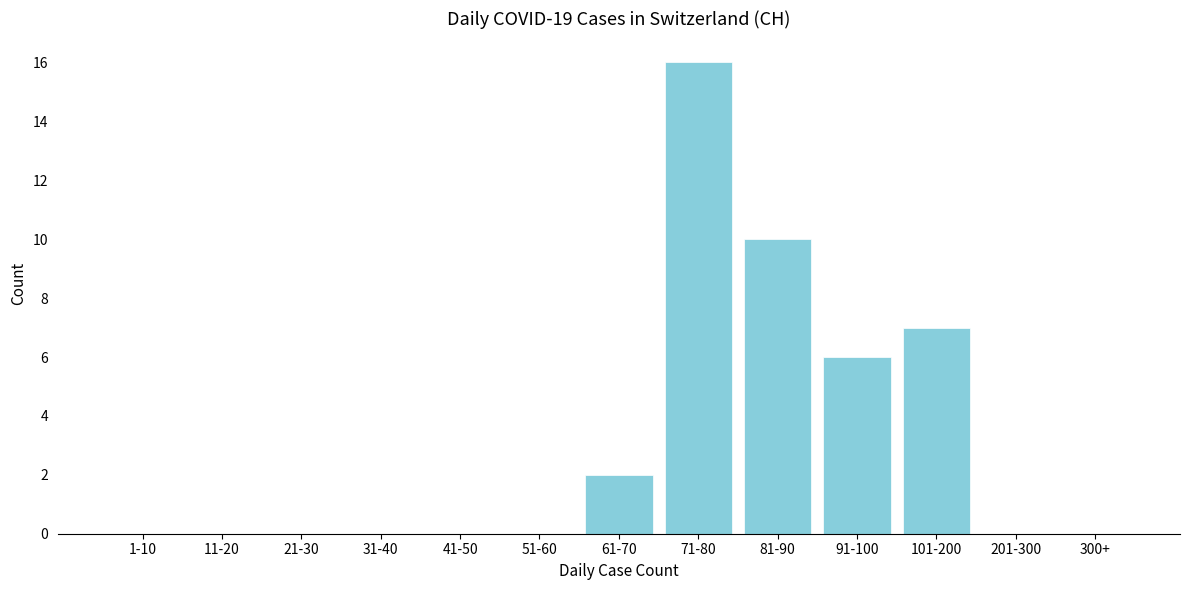

Reading right to left, extract all data points from this chart.

300+=0	201-300=0	101-200=7	91-100=6	81-90=10	71-80=16	61-70=2	51-60=0	41-50=0	31-40=0	21-30=0	11-20=0	1-10=0